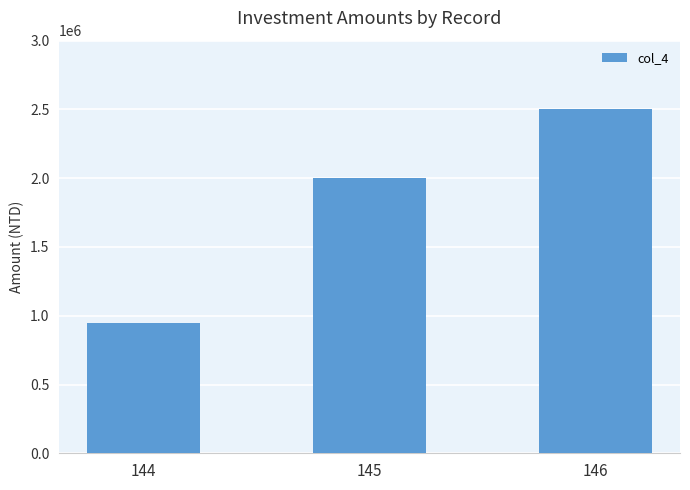

Rank the categories by value from highest to lowest.

146, 145, 144